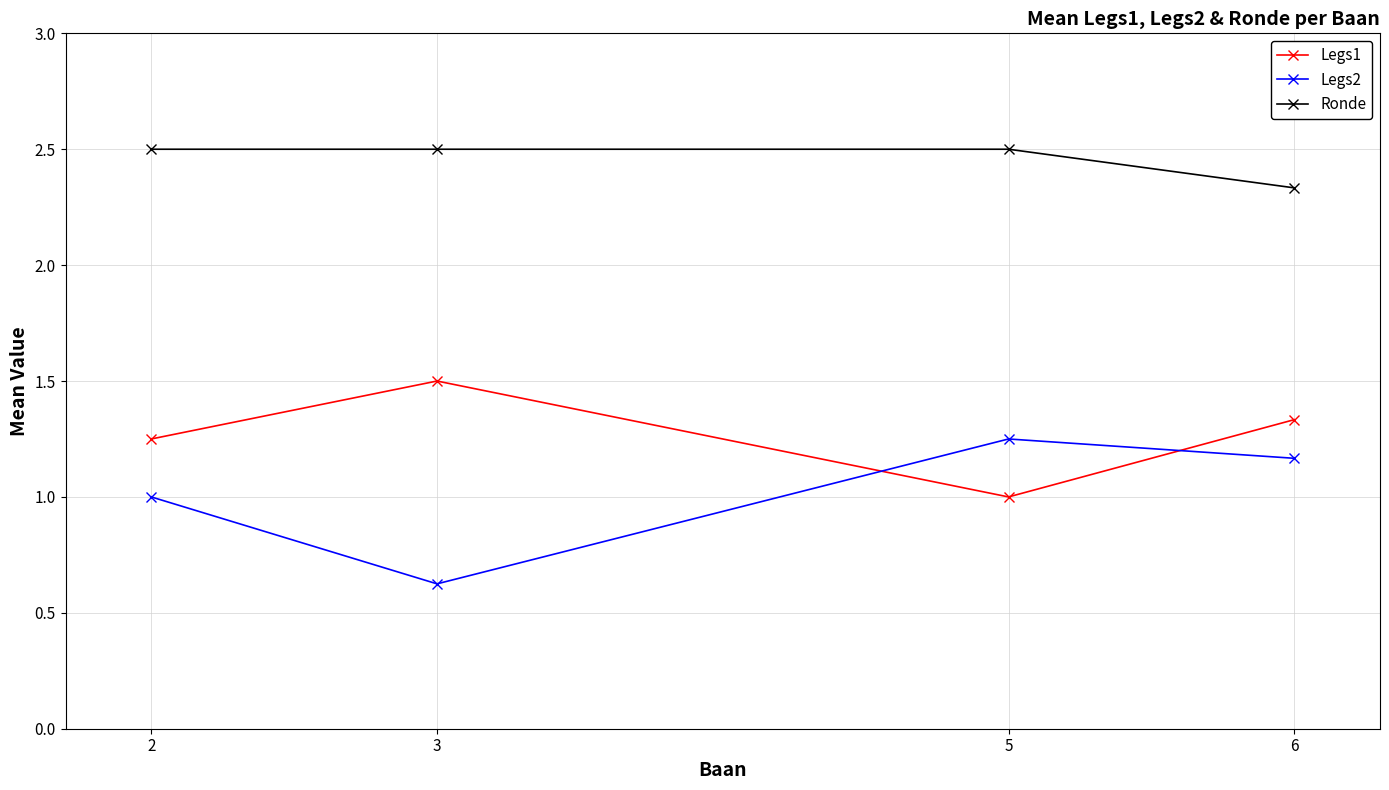

Count the number of categories in the chart.

4